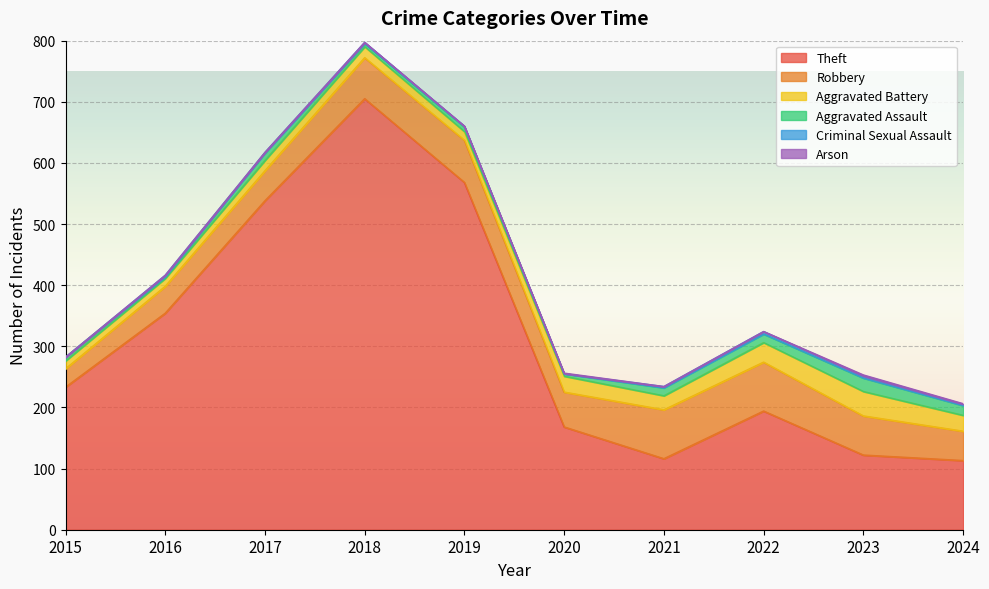

How many distinct data groups are displayed?

6